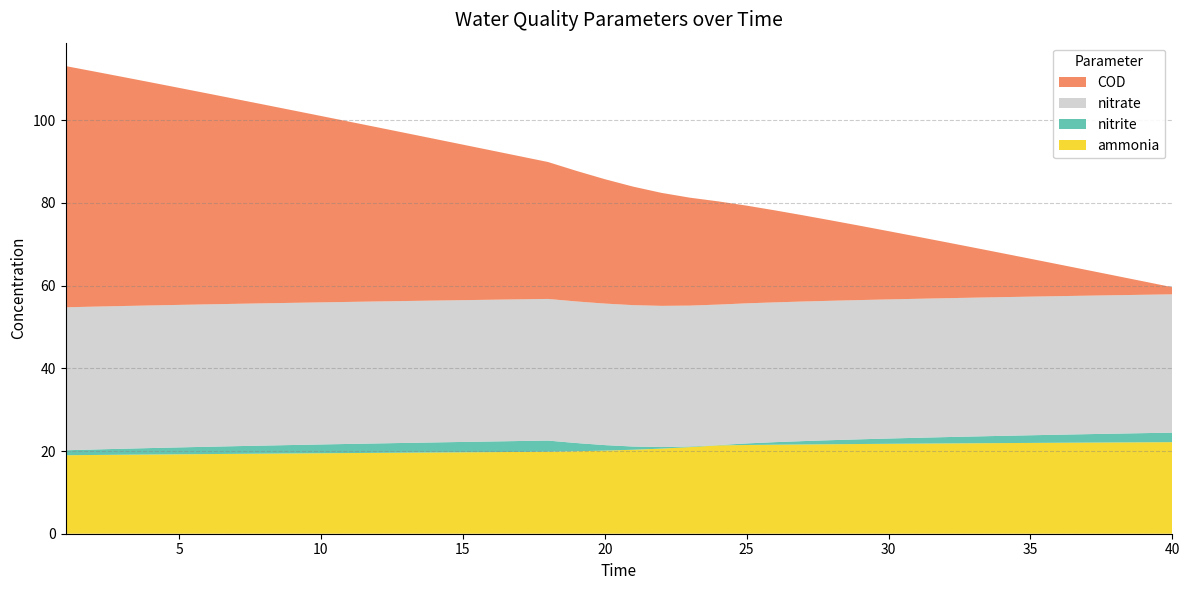

Reading left to right, list all the values displayed in this chart.

ammonia: 1=19.0	2=19.0	3=19.1	4=19.2	5=19.2	6=19.3	7=19.3	8=19.4	9=19.4	10=19.5	11=19.5	12=19.6	13=19.6	14=19.6	15=19.7	16=19.7	17=19.8	18=19.8	19=19.9	20=20.1	21=20.3	22=20.6	23=20.9	24=21.4	25=21.5	26=21.5	27=21.6	28=21.6	29=21.7	30=21.7	31=21.8	32=21.8	33=21.9	34=21.9	35=22.0	36=22.0	37=22.0	38=22.1	39=22.1	40=22.1
nitrite: 1=1.2	2=1.3	3=1.4	4=1.6	5=1.7	6=1.8	7=1.9	8=2.0	9=2.0	10=2.1	11=2.2	12=2.3	13=2.4	14=2.4	15=2.5	16=2.6	17=2.6	18=2.7	19=2.0	20=1.3	21=0.8	22=0.4	23=0.2	24=0.1	25=0.4	26=0.6	27=0.8	28=1.0	29=1.1	30=1.3	31=1.4	32=1.5	33=1.6	34=1.8	35=1.9	36=2.0	37=2.0	38=2.1	39=2.2	40=2.3
nitrate: 1=34.6	2=34.5	3=34.5	4=34.5	5=34.5	6=34.4	7=34.4	8=34.4	9=34.4	10=34.4	11=34.3	12=34.3	13=34.3	14=34.3	15=34.3	16=34.3	17=34.3	18=34.3	19=34.2	20=34.2	21=34.2	22=34.1	23=34.1	24=34.0	25=33.9	26=33.8	27=33.8	28=33.7	29=33.7	30=33.6	31=33.6	32=33.6	33=33.6	34=33.5	35=33.5	36=33.5	37=33.5	38=33.5	39=33.5	40=33.4
COD: 1=58.3	2=56.9	3=55.4	4=54.0	5=52.5	6=51.0	7=49.5	8=48.1	9=46.6	10=45.1	11=43.6	12=42.1	13=40.6	14=39.1	15=37.6	16=36.1	17=34.6	18=33.1	19=31.6	20=30.1	21=28.7	22=27.3	23=26.1	24=25.0	25=23.6	26=22.2	27=20.8	28=19.4	29=18.0	30=16.5	31=15.1	32=13.6	33=12.1	34=10.6	35=9.2	36=7.7	37=6.2	38=4.7	39=3.2	40=1.7